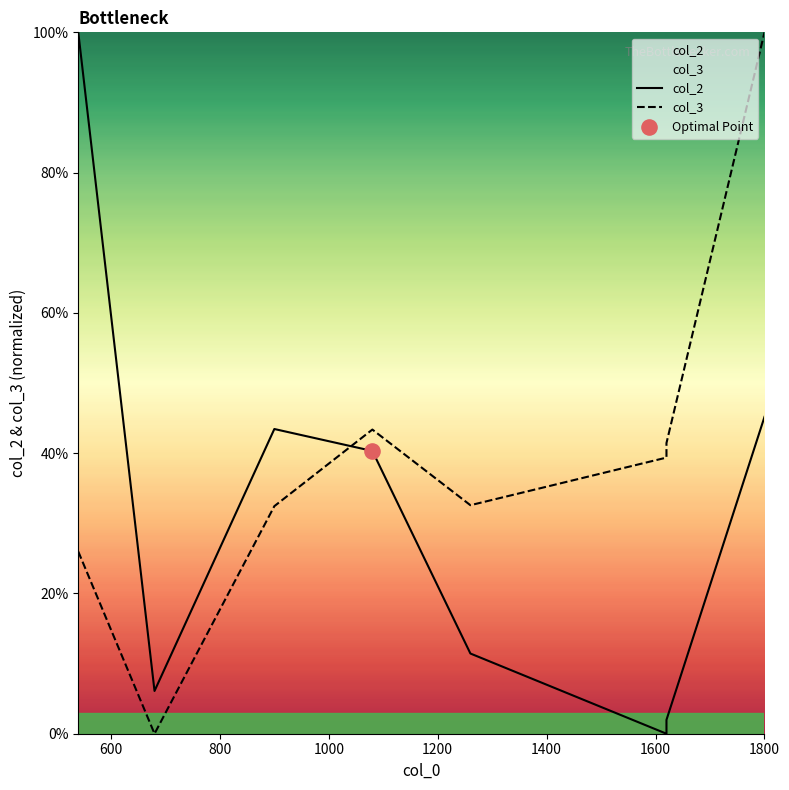

What are all the series names shown in the legend?

col_2, col_3